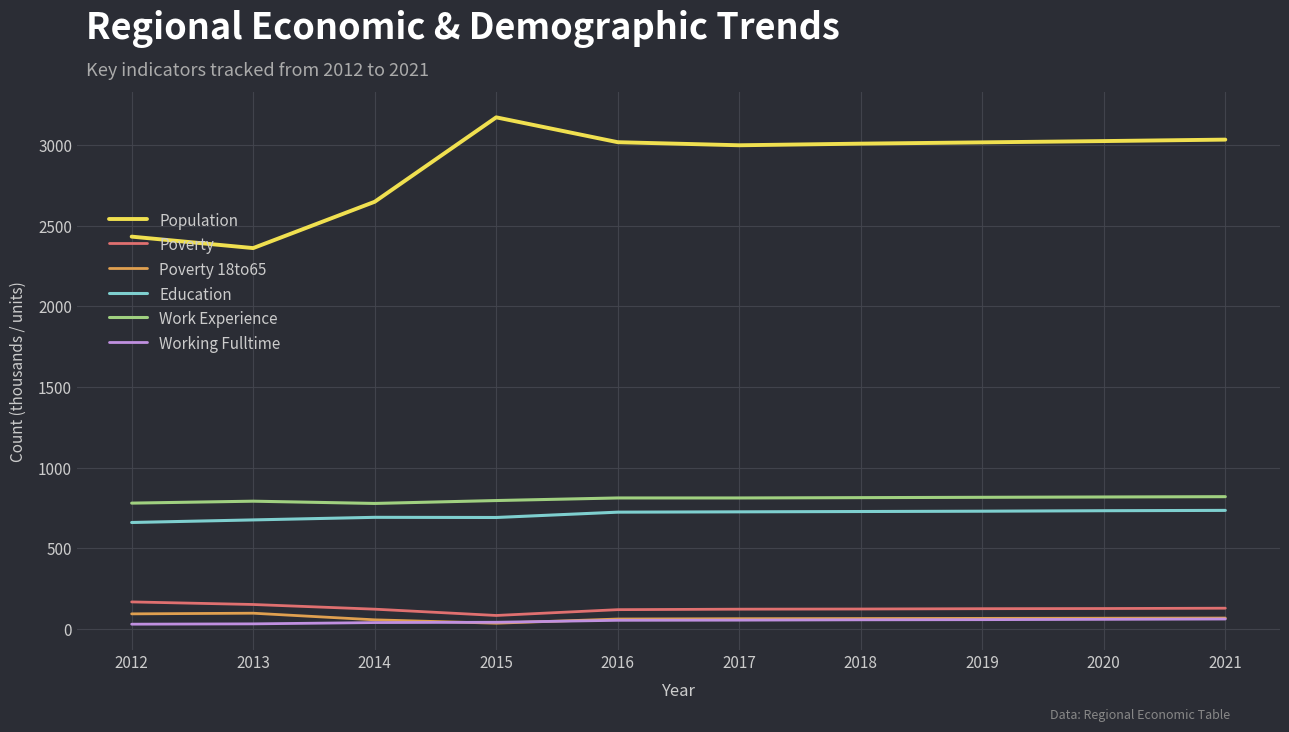

Where is the first local minimum for Population?

2013